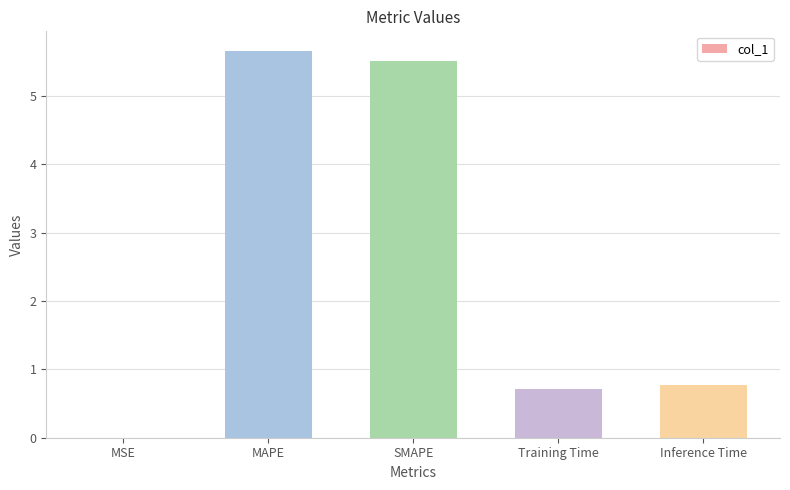

What is the change in value from MAPE to Training Time?

-5.0